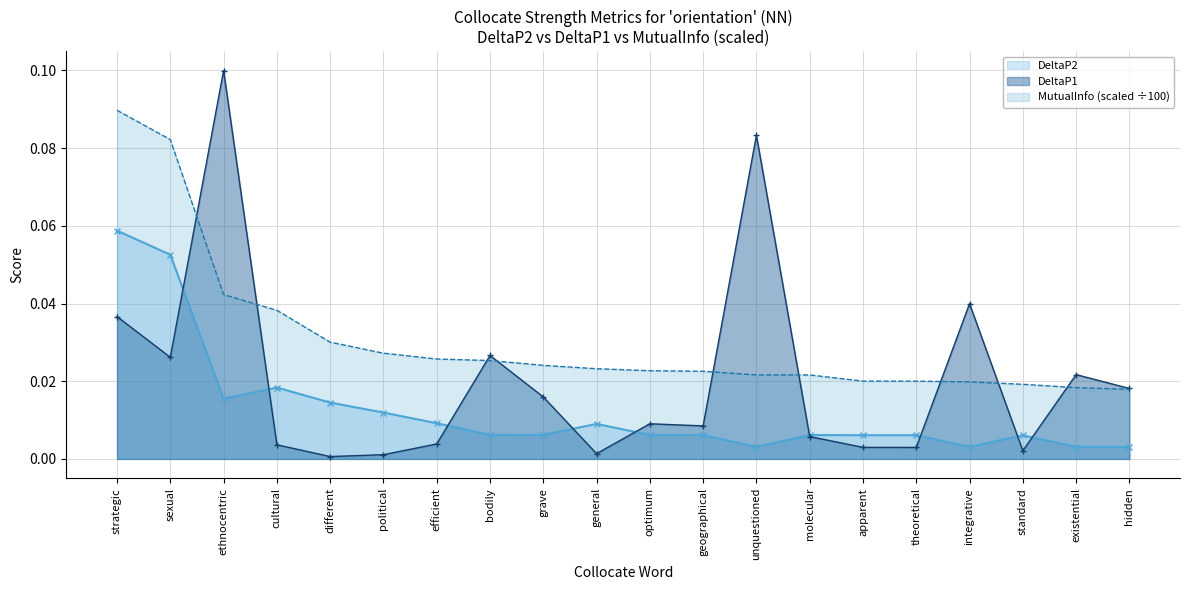

What is the sum of all DeltaP2 values?

0.3